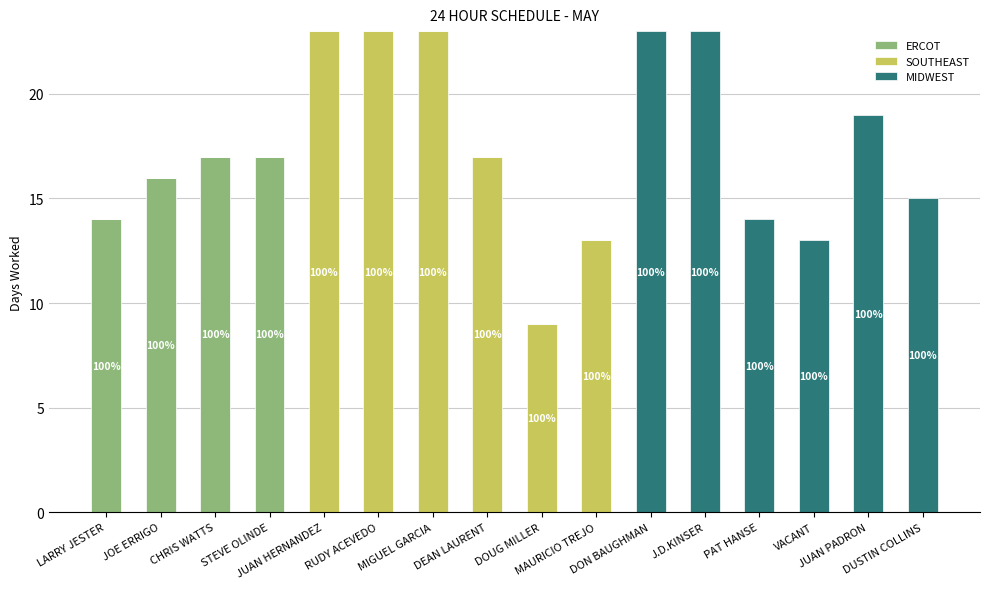

Which series has the widest spread of values?

SOUTHEAST